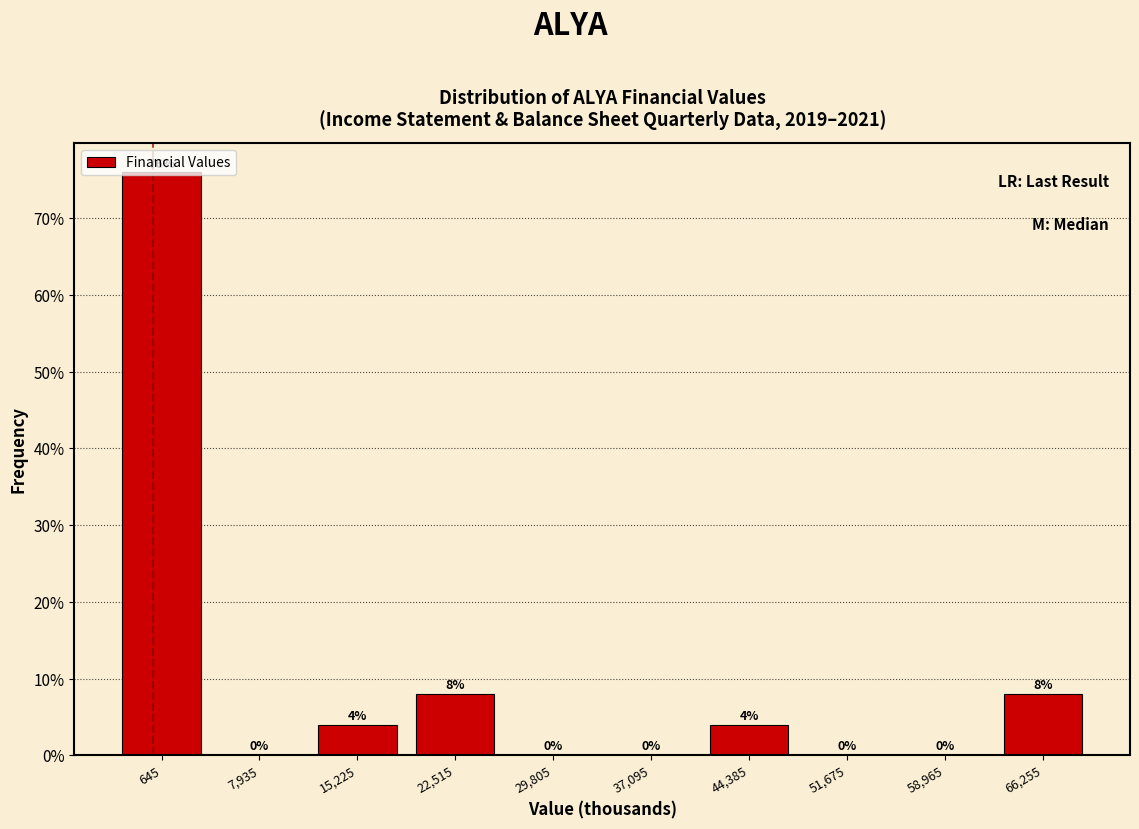

Reading left to right, list every bar in this chart as the range it spans on the x-axis followed by its height. The bar edges are not printed on the chart, so give them approximately, as read against the axis.

-3000 to 4000: 76
4000 to 12000: 0
12000 to 19000: 4
19000 to 26000: 8
26000 to 33000: 0
33000 to 41000: 0
41000 to 48000: 4
48000 to 55000: 0
55000 to 63000: 0
63000 to 70000: 8